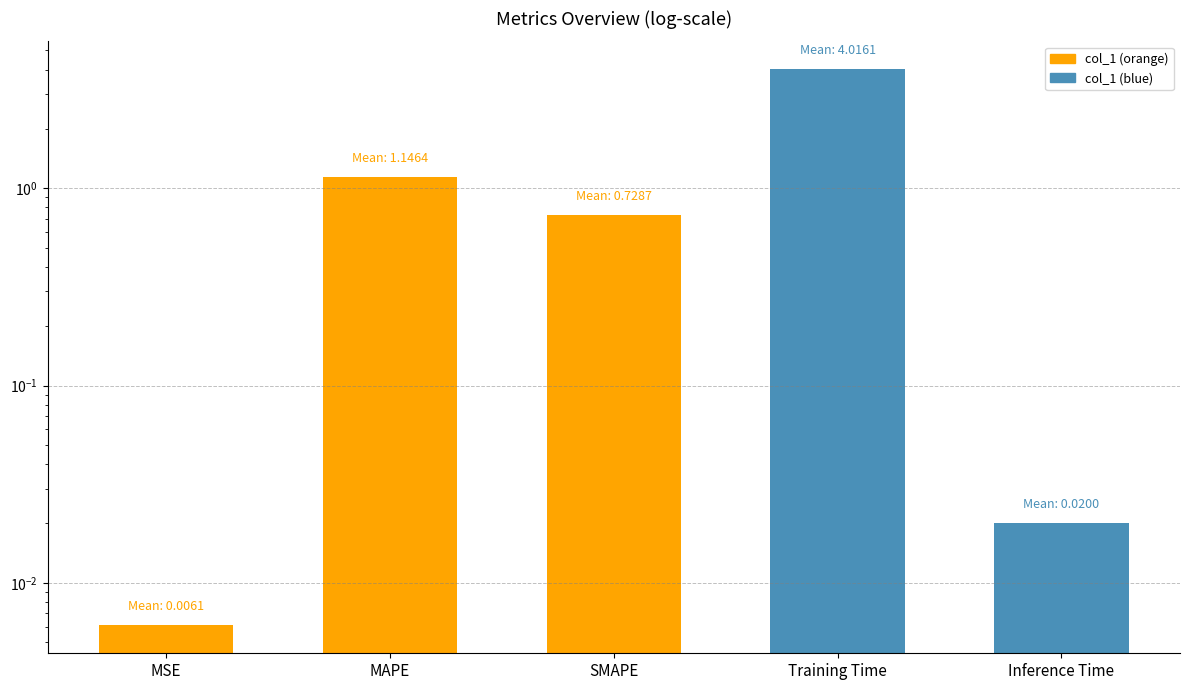

What is the label of the 4th bar from the left?

Training Time